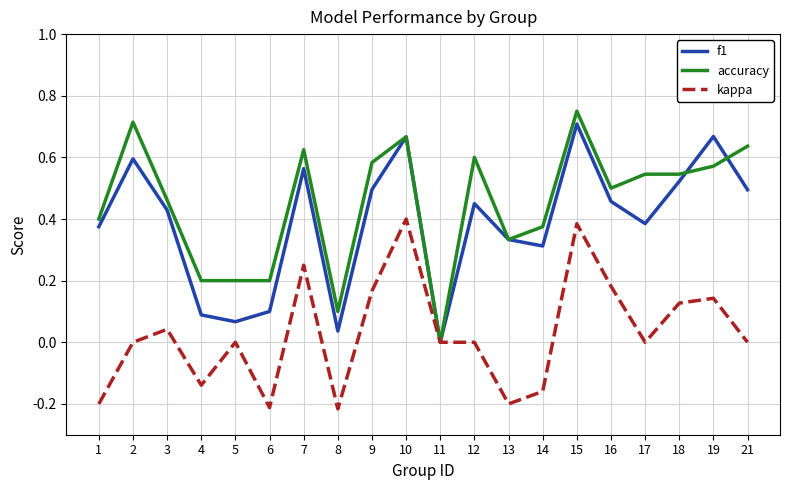

Which series changed the most between 9 and 13?

kappa